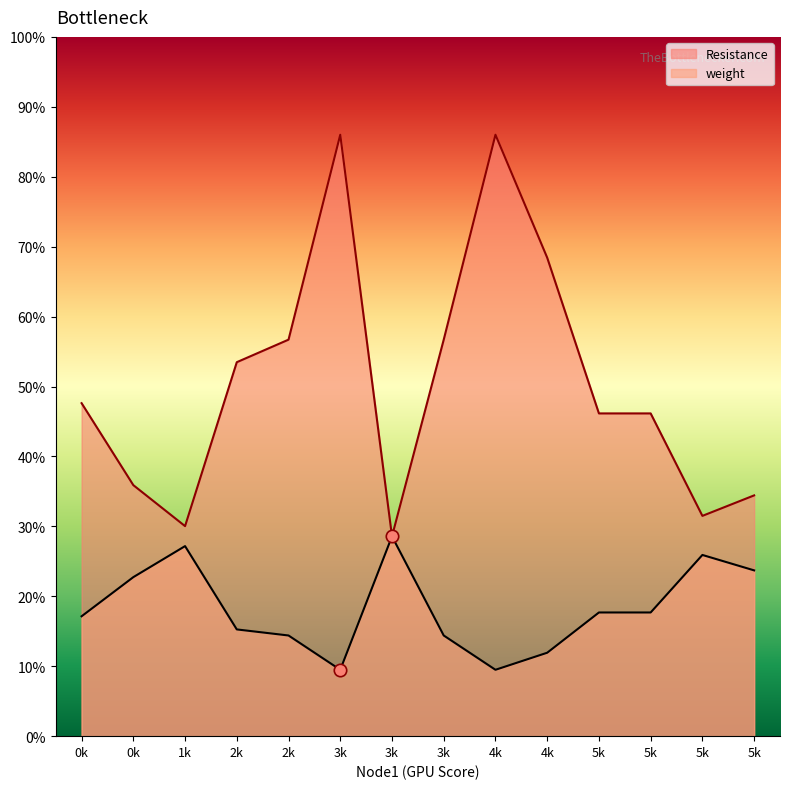

Is the value of weight at 0k greater than the value of Resistance at 5k?

No